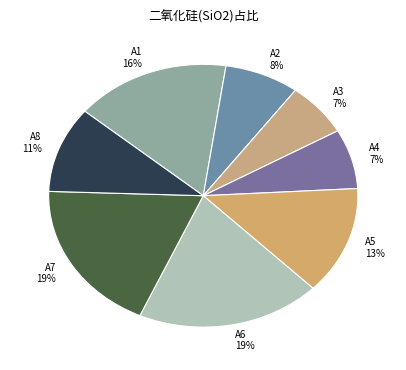

What percentage is the A1 16% slice, to the nearest percent?

16%